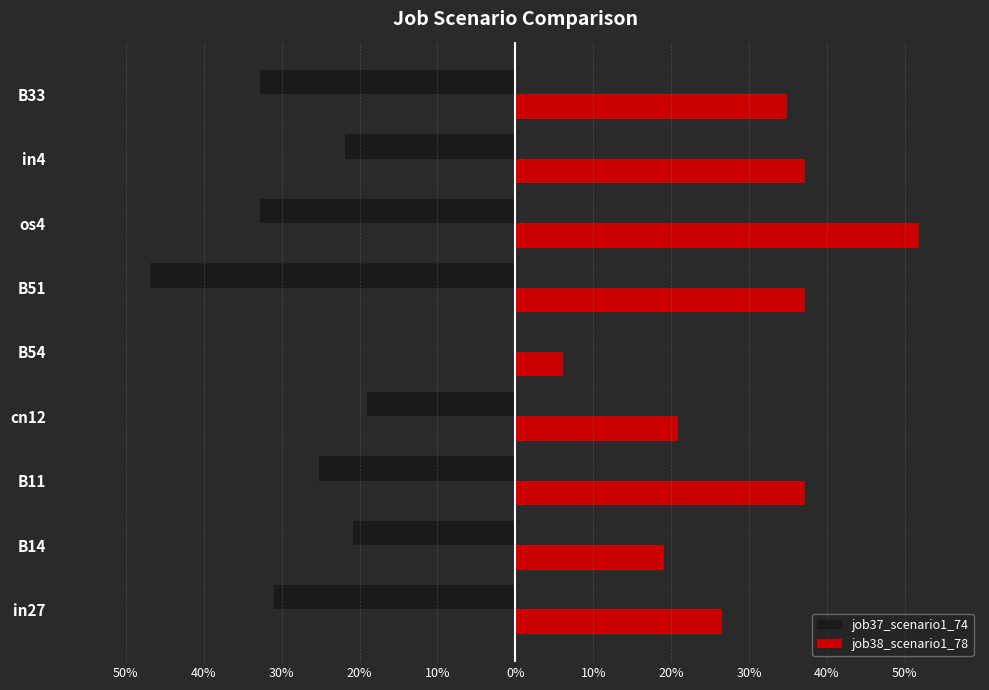

What is the difference between the maximum and minimum values in the job37_scenario1_74 series?

0.5